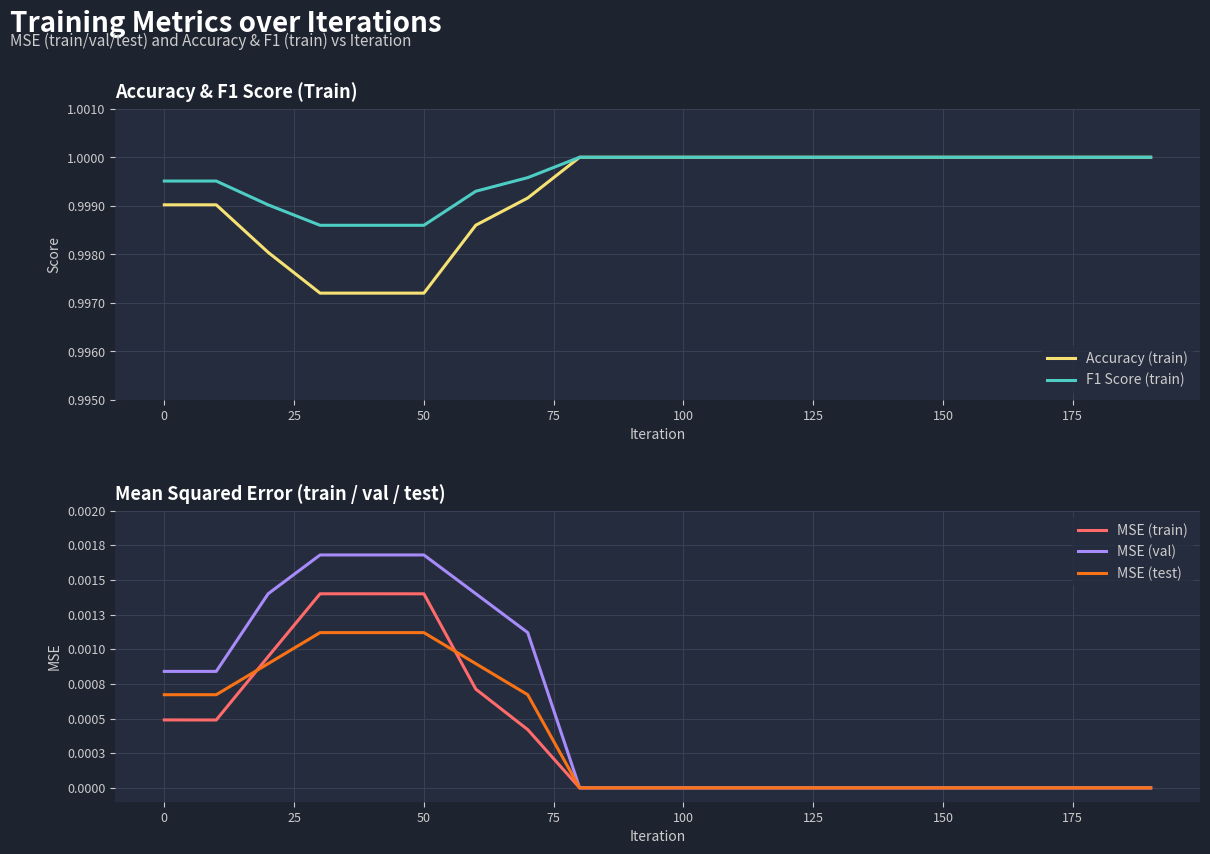

The value of F1 Score (train) at 50 is 1.5. True or false?

False